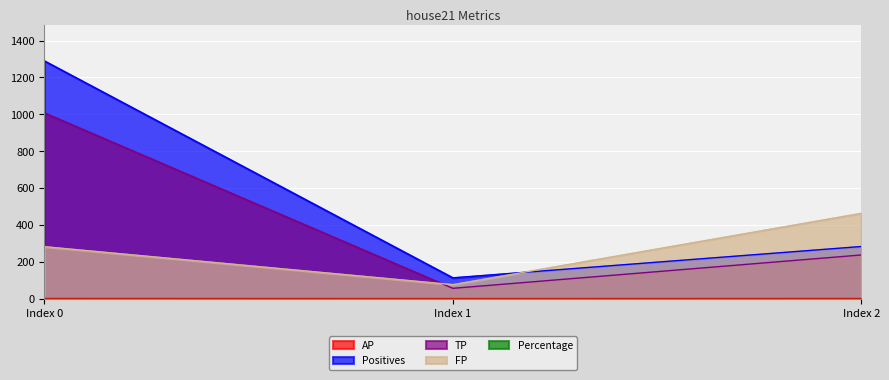

Is it true that Positives equals 1290.0 at Index 0?

True